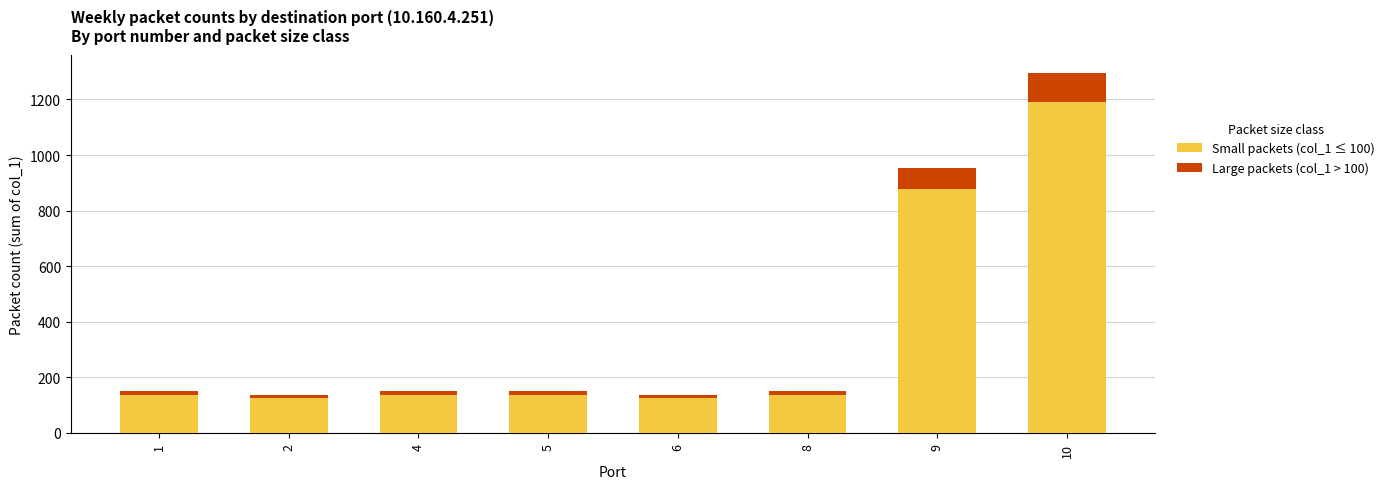

At which category is the sum across all series the highest?

10